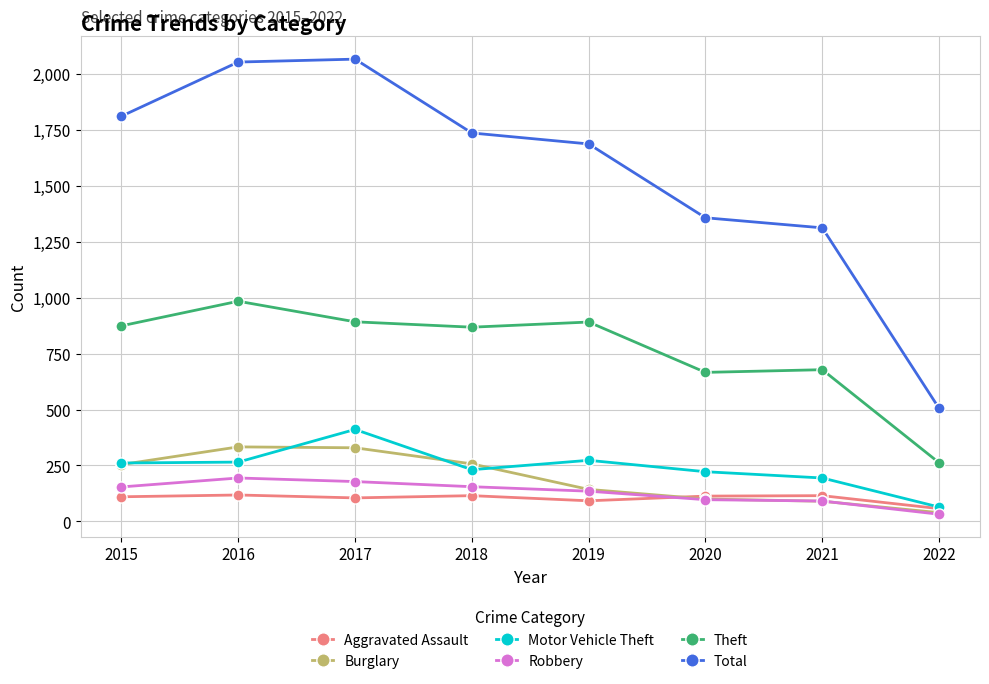

Where is Total nearest to the value 1285?

2021